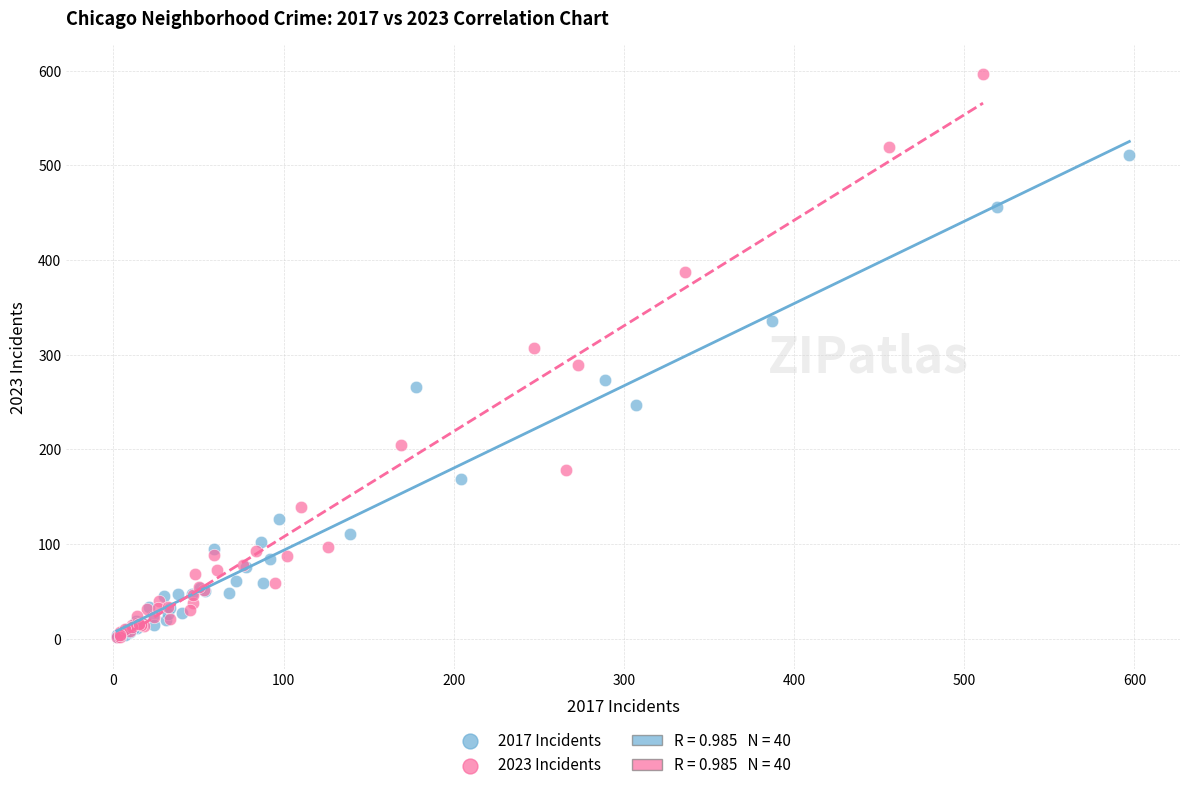

Which series reaches the maximum Y coordinate?

2023 Incidents